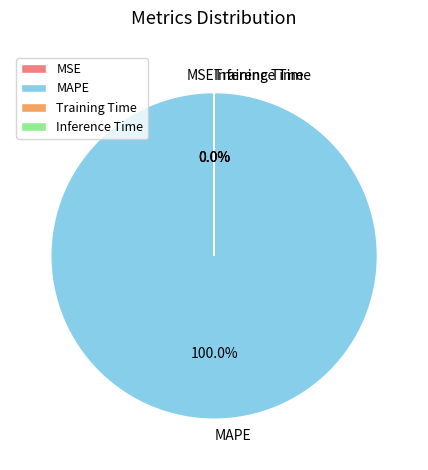

Does any single category account for the majority?

Yes